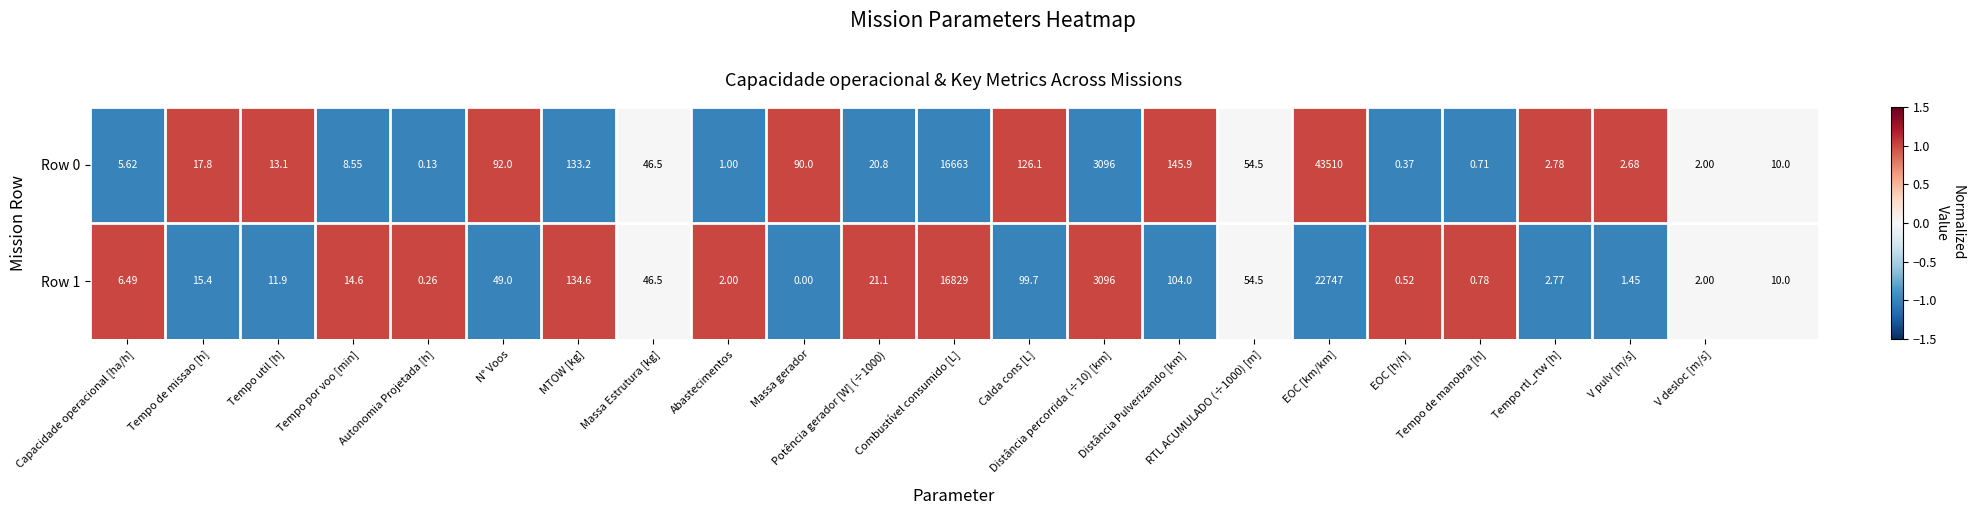

What is the maximum value shown in the chart?

43510.0